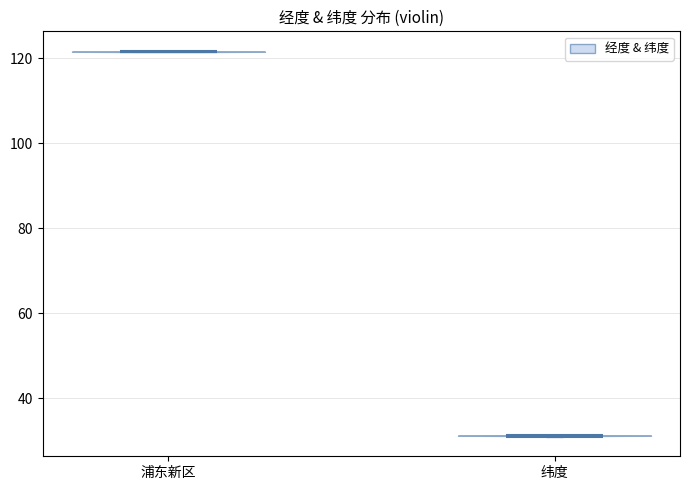

What is the highest point the violin for 纬度 reaches on the y-axis? The values are not printed on the chart, so give them approximately, as read against the axis.

32